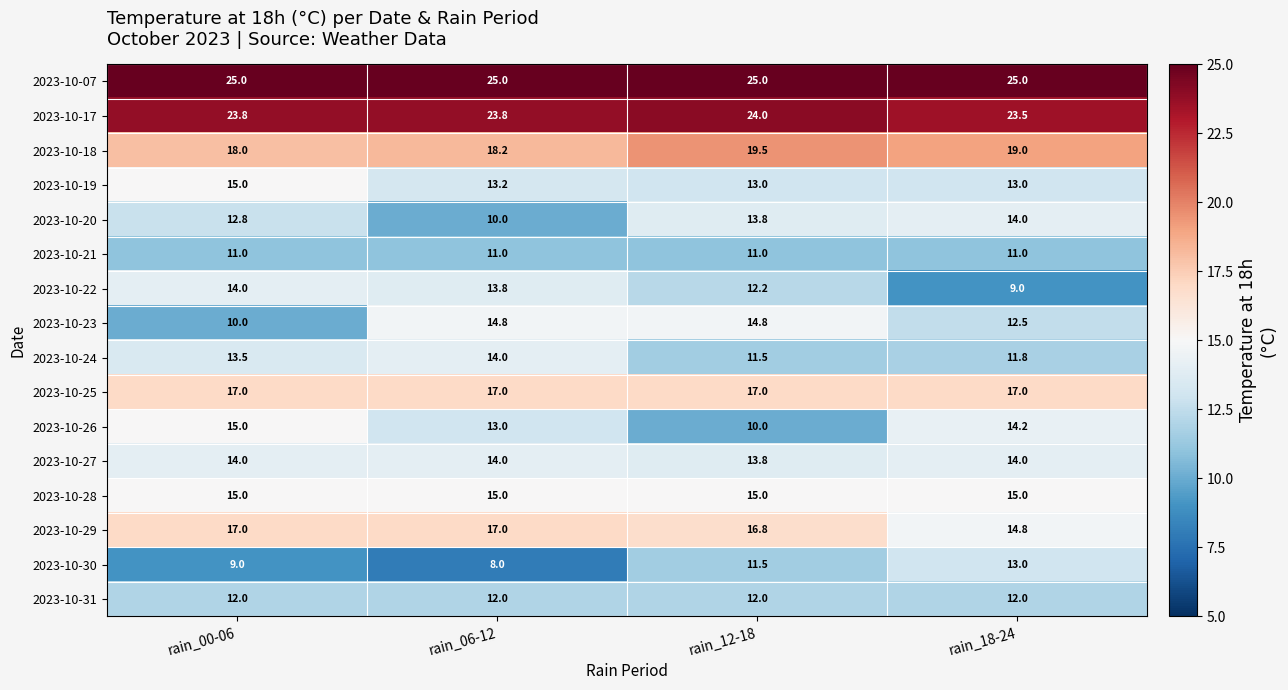

What is the difference between the highest and lowest values at rain_00-06?

16.0